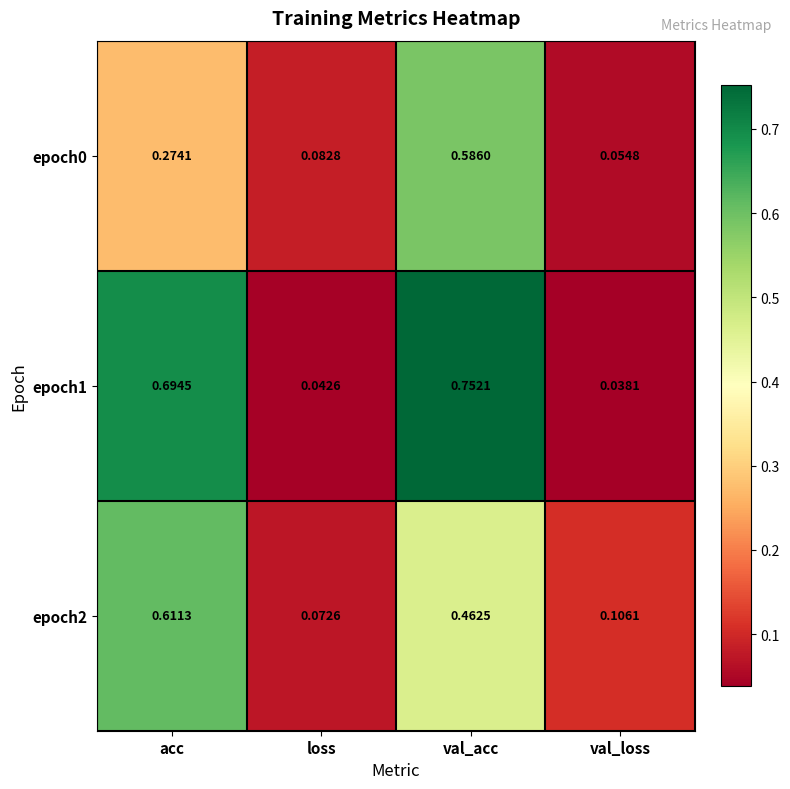

Rank the categories by epoch1 value from lowest to highest.

val_loss, loss, acc, val_acc